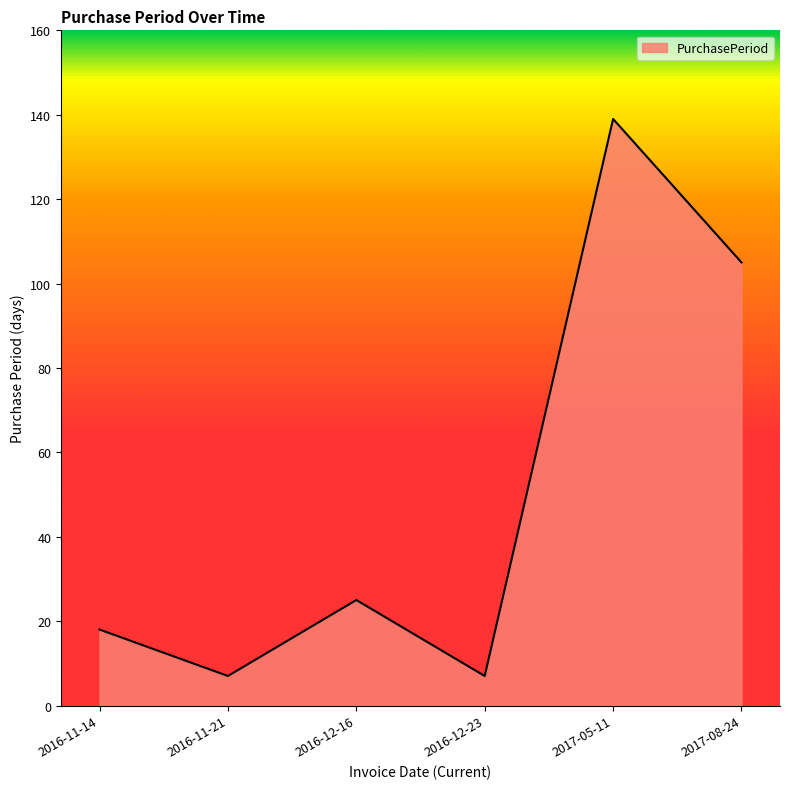

What is the difference between the maximum and minimum values?

132